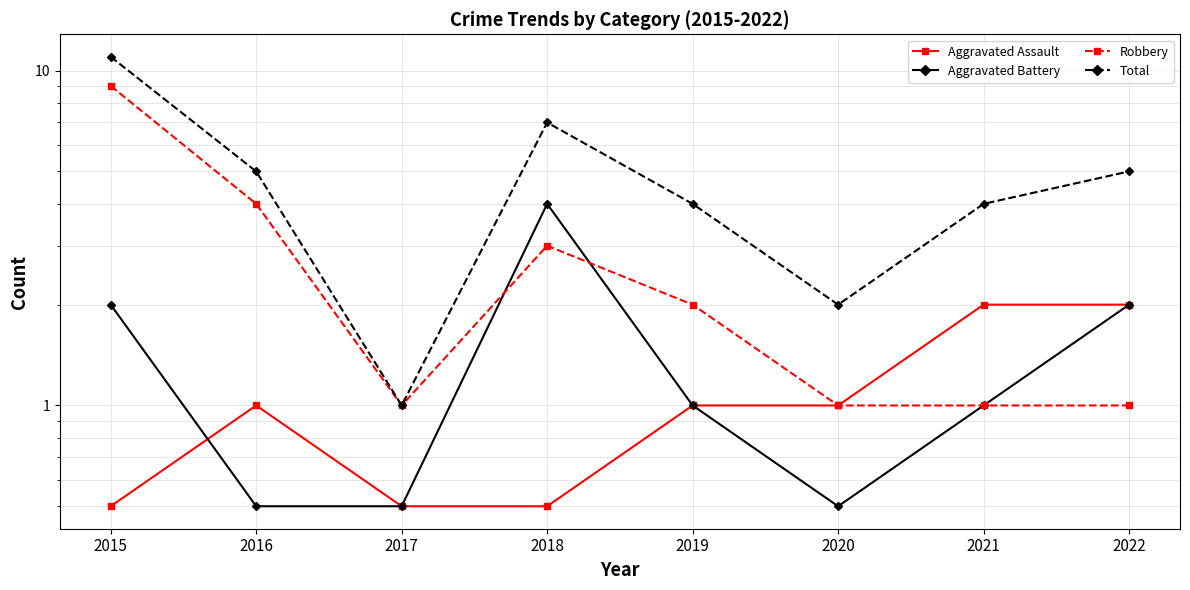

Which category has the highest value in the Total series?

2015